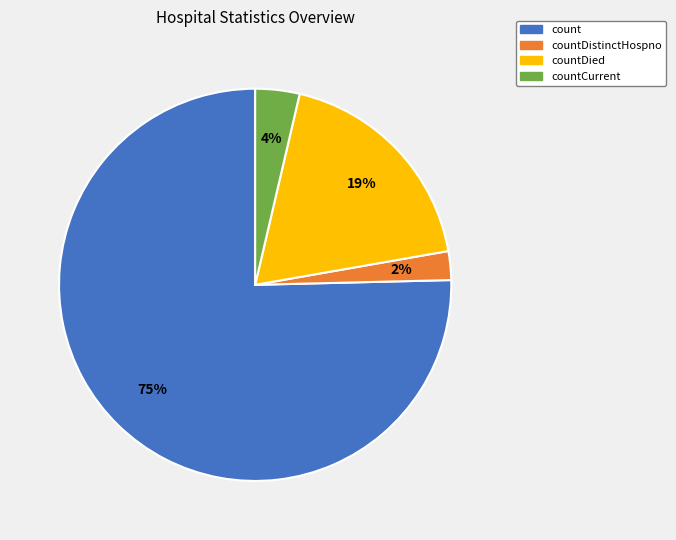

Is the sum of count and countCurrent greater than half?

Yes